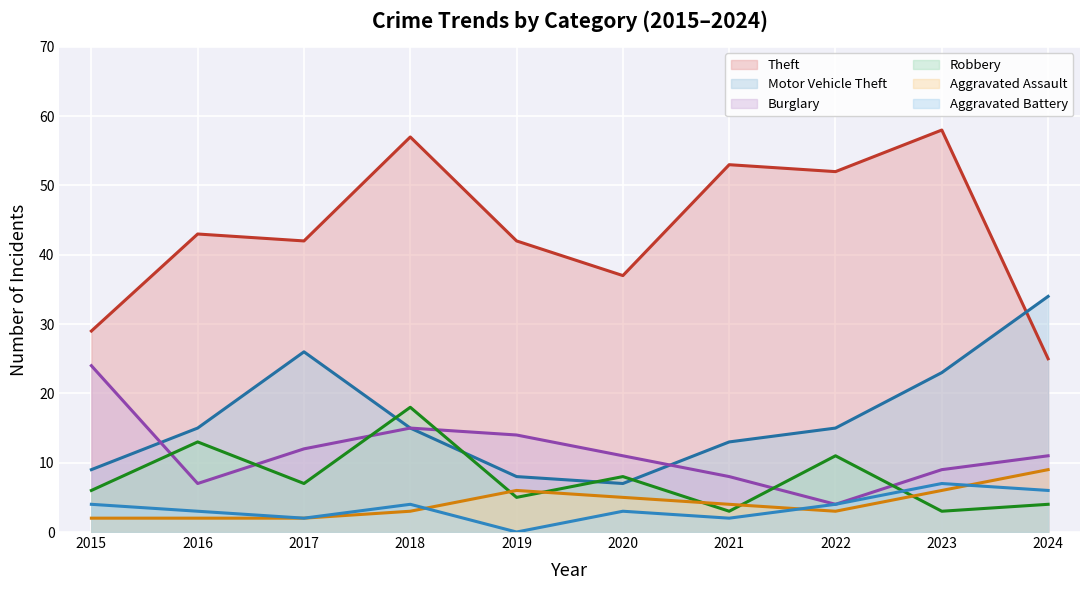

What is the maximum value shown in the chart?

58